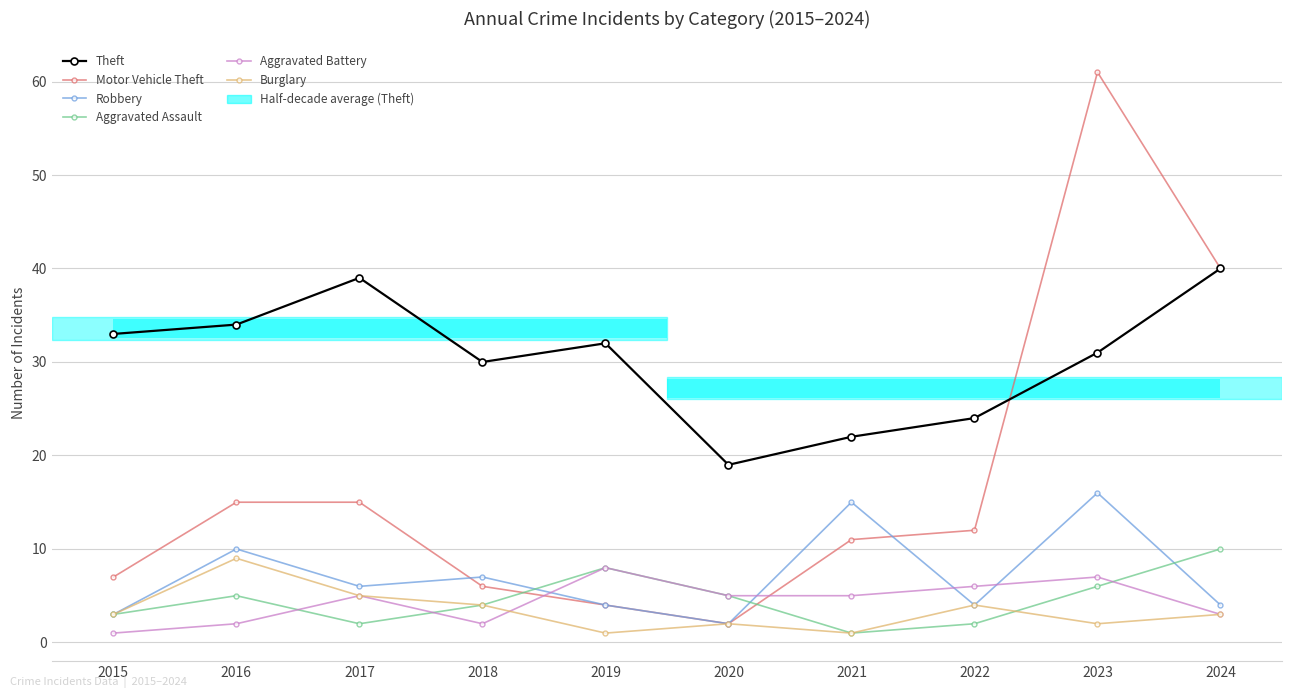

Between 2018 and 2024, which is larger?

2024